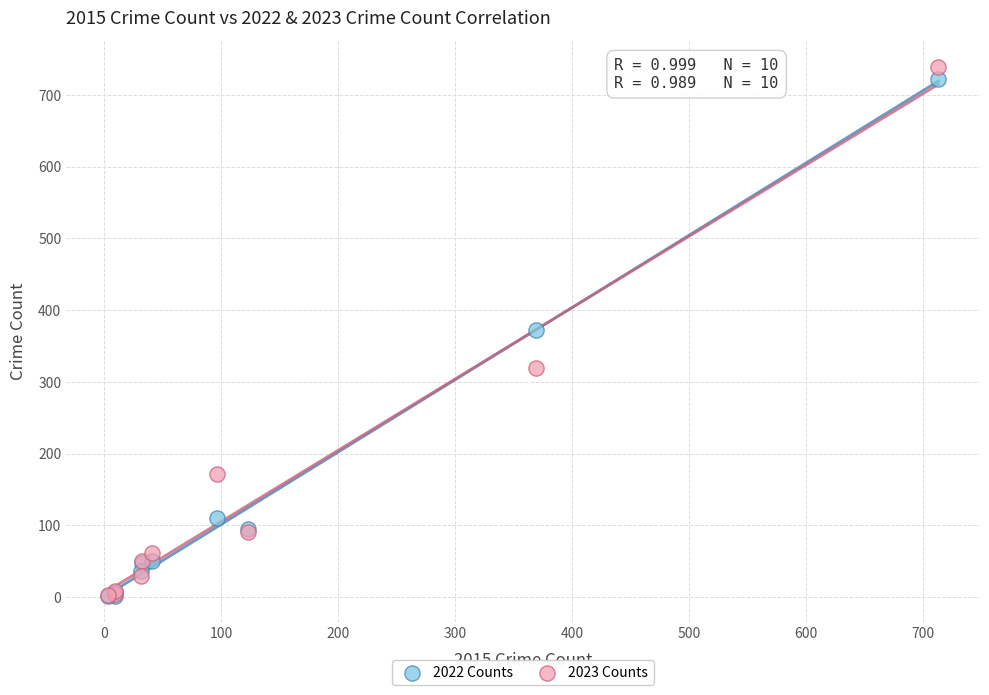

In the 2022 Counts series, what Y value is closest to 362?

372